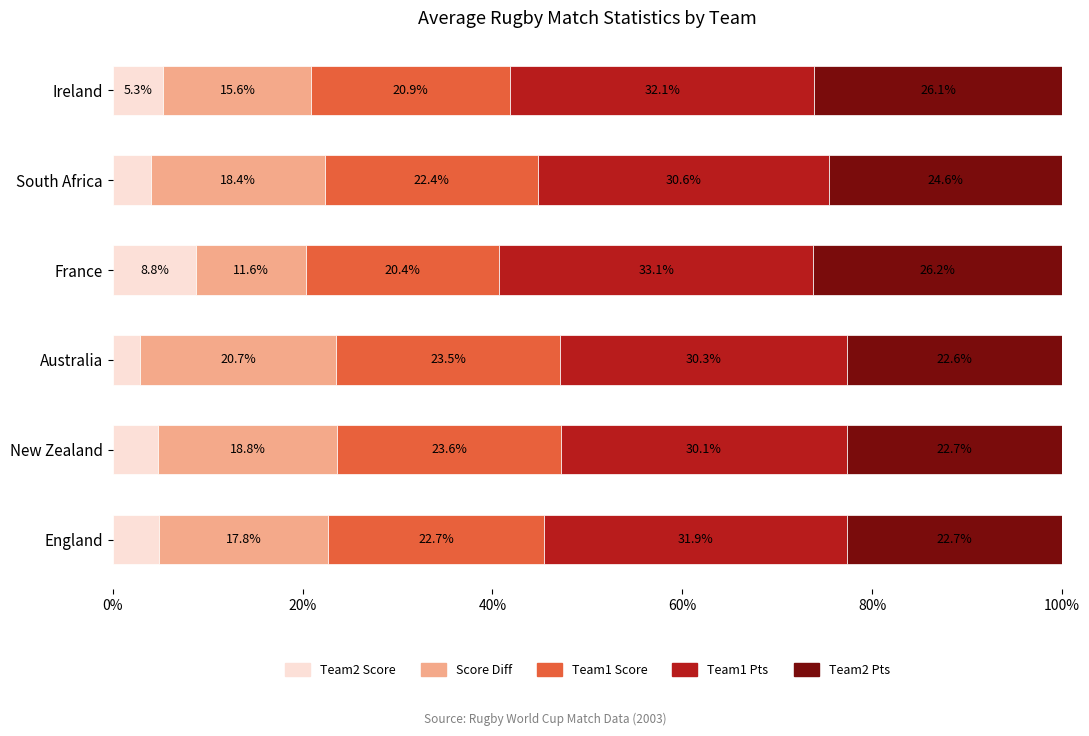

What is the total value across all series at Australia?

100.0